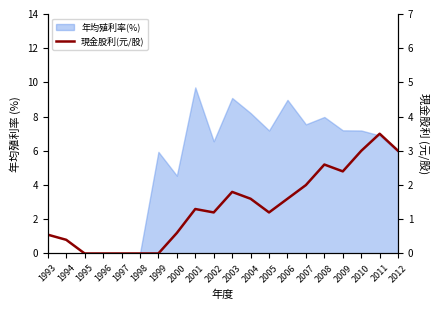

True or false: the data shows 1.7 at 2005.

False